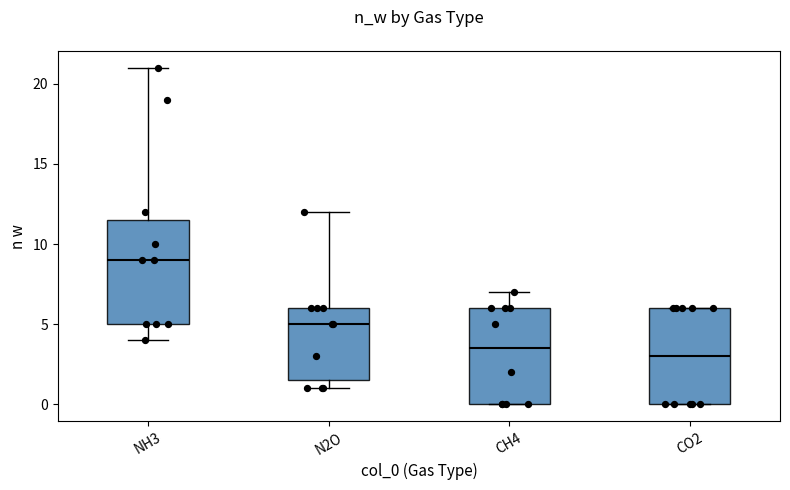

Which box has the lowest median line?

CO2